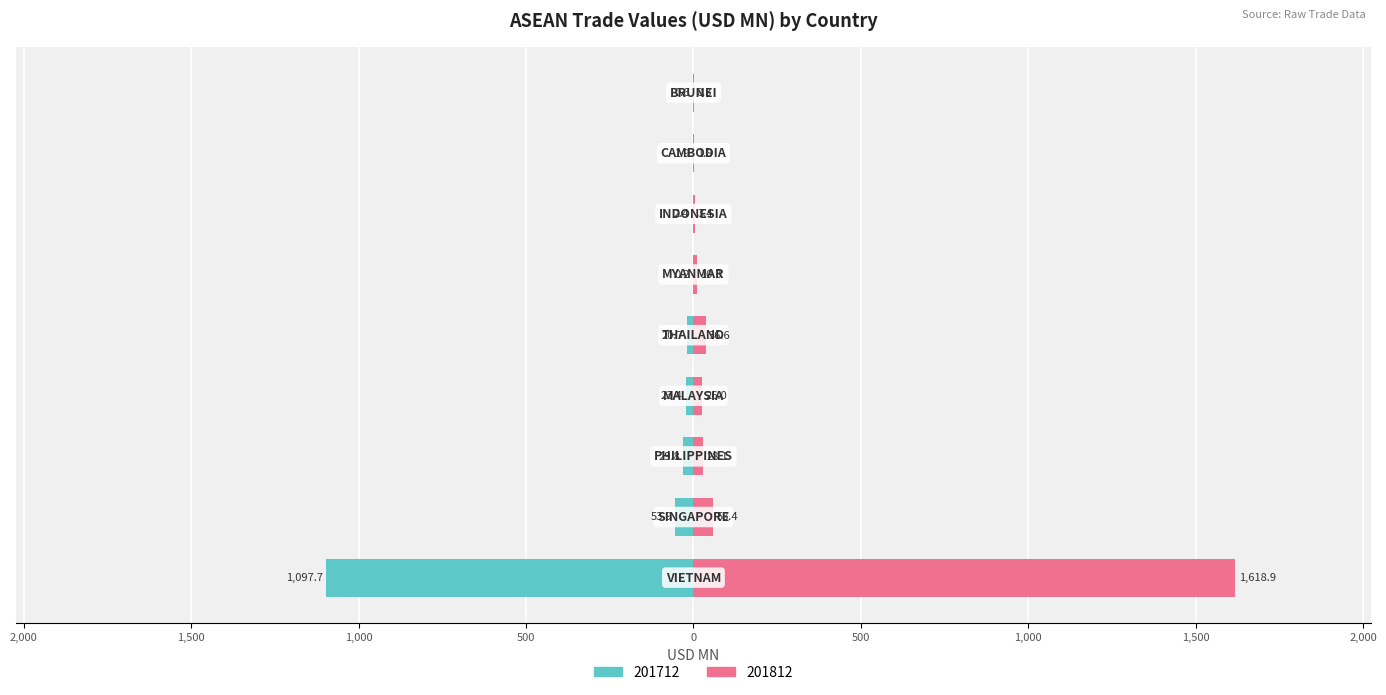

List the series in order of their overall mean, lowest first.

201712, 201812